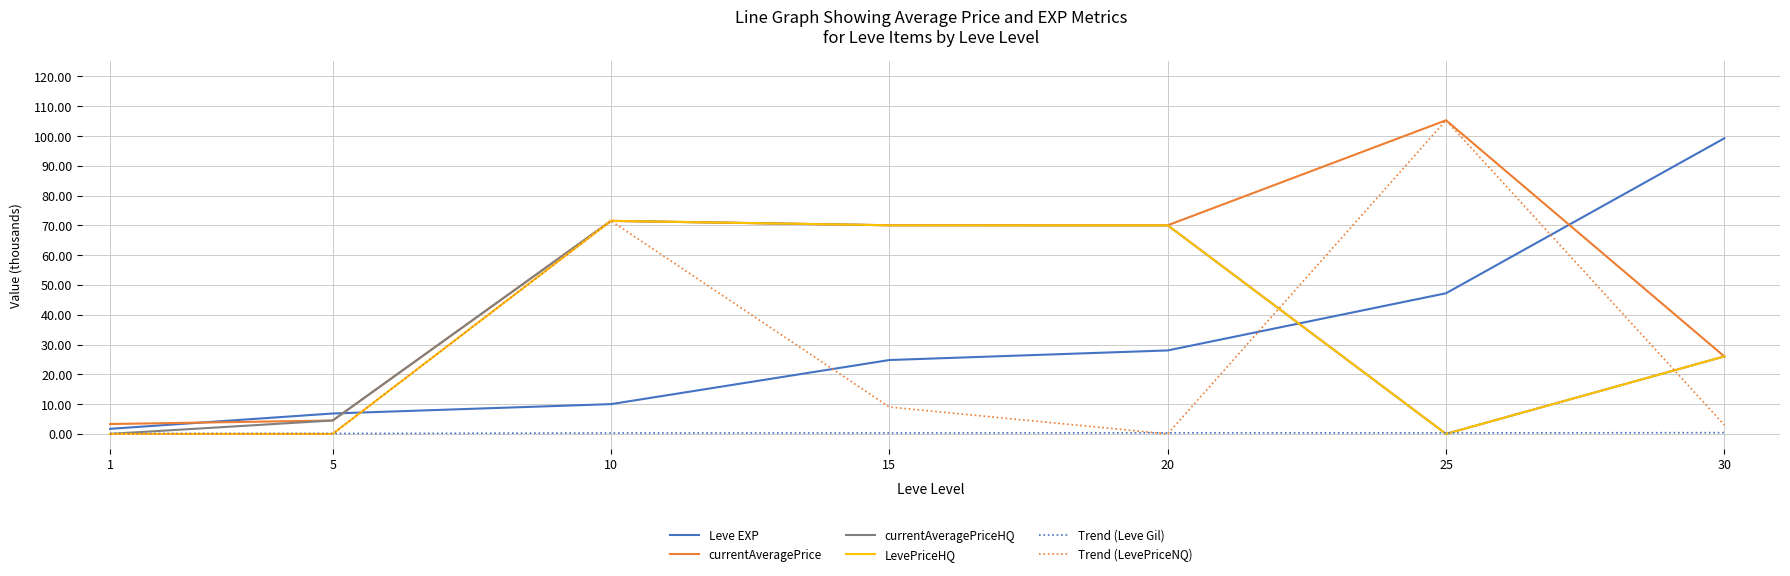

Which series has the largest total across all categories?

currentAveragePrice